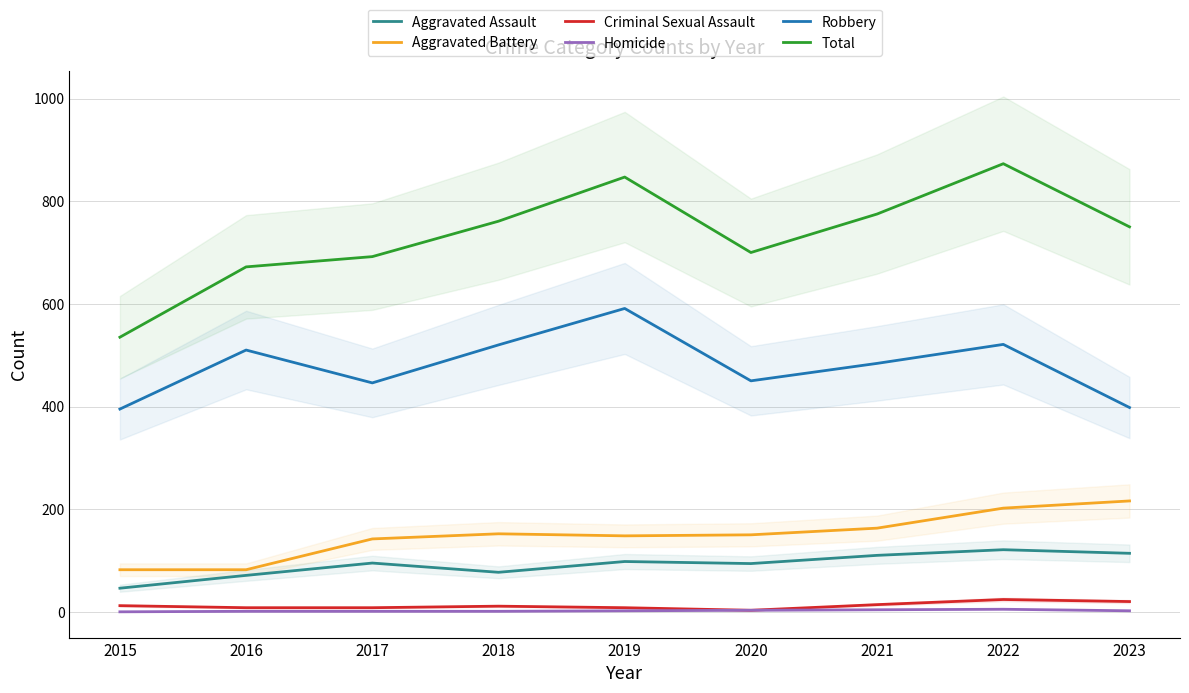

List the labels in order of Aggravated Assault value, smallest first.

2015, 2016, 2018, 2020, 2017, 2019, 2021, 2023, 2022